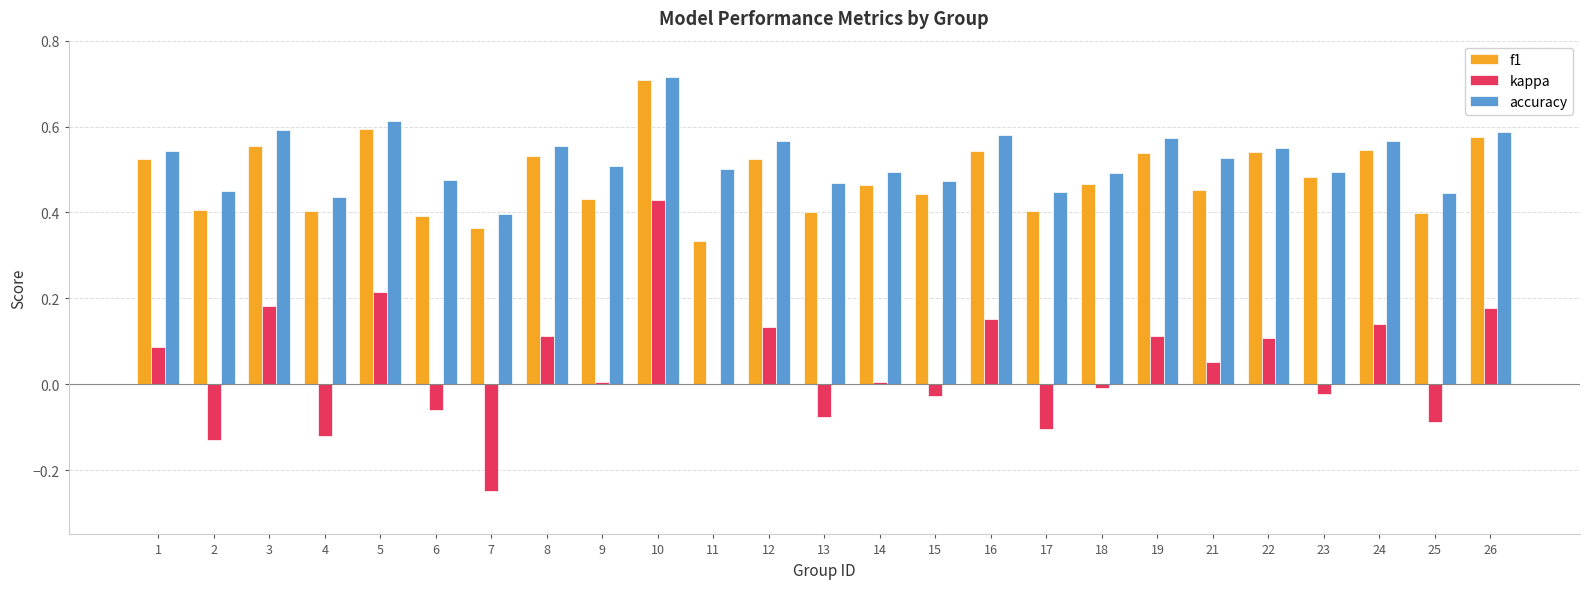

What is the sum of all accuracy values?

13.1